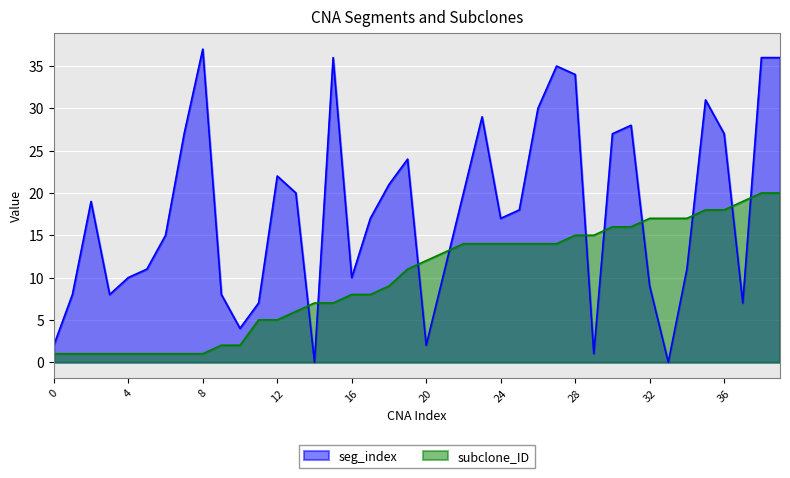

The value of seg_index at 3 is 8. True or false?

True